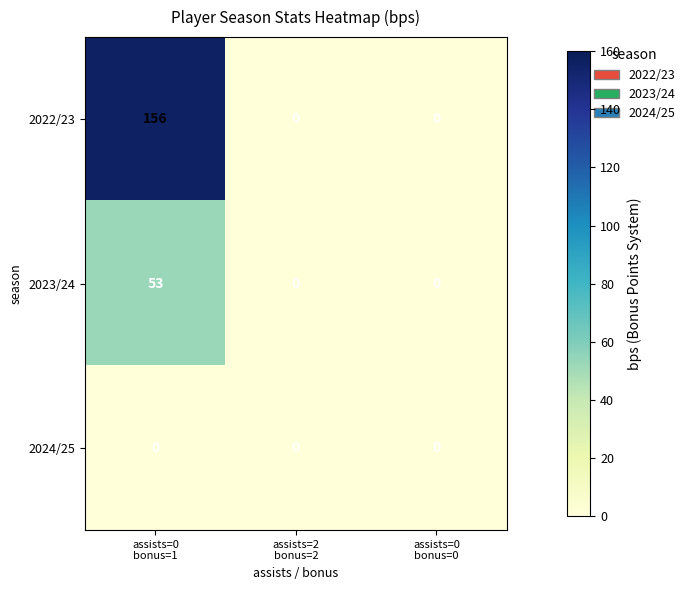

Which series has the widest spread of values?

2022/23